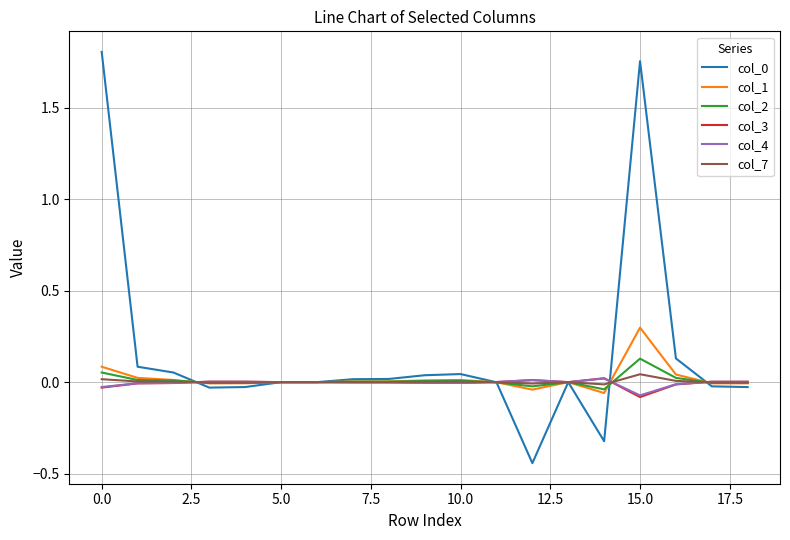

Where is the first local maximum for col_2?

10